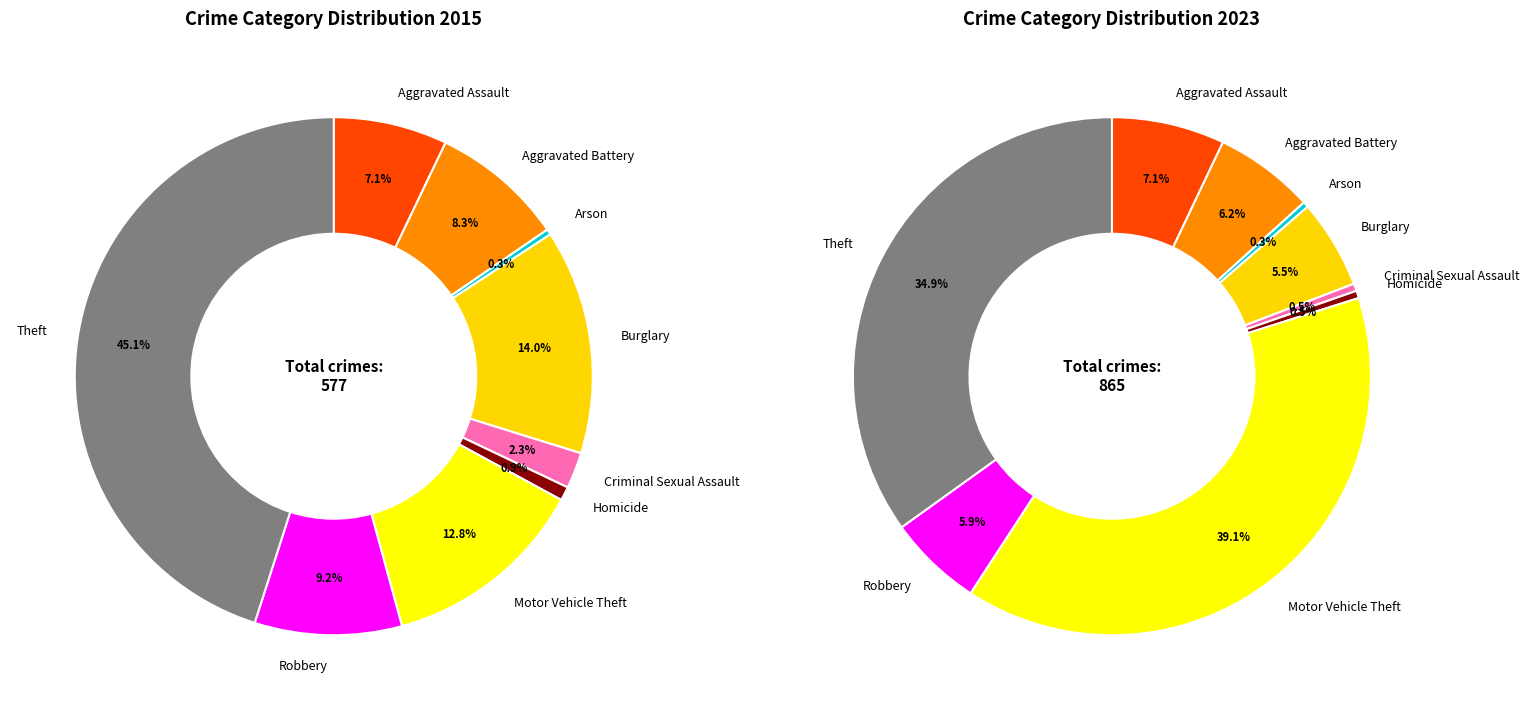

Does any single category account for the majority?

No